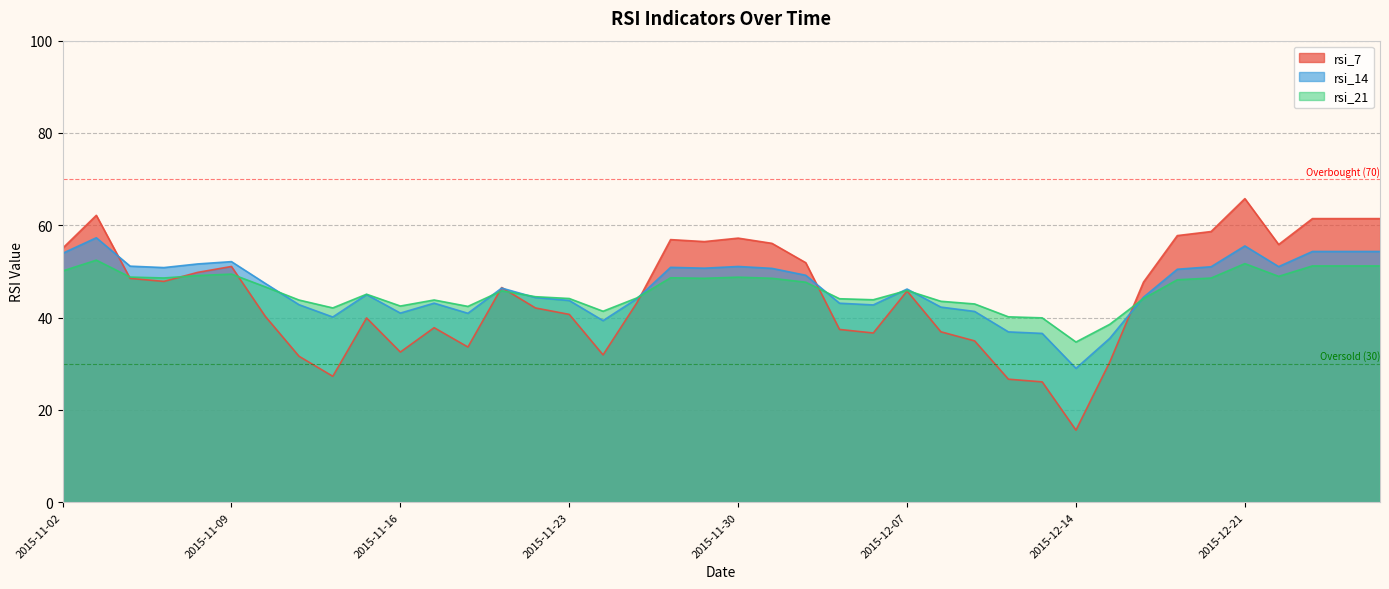

What is the average value of the rsi_21 series?

45.9